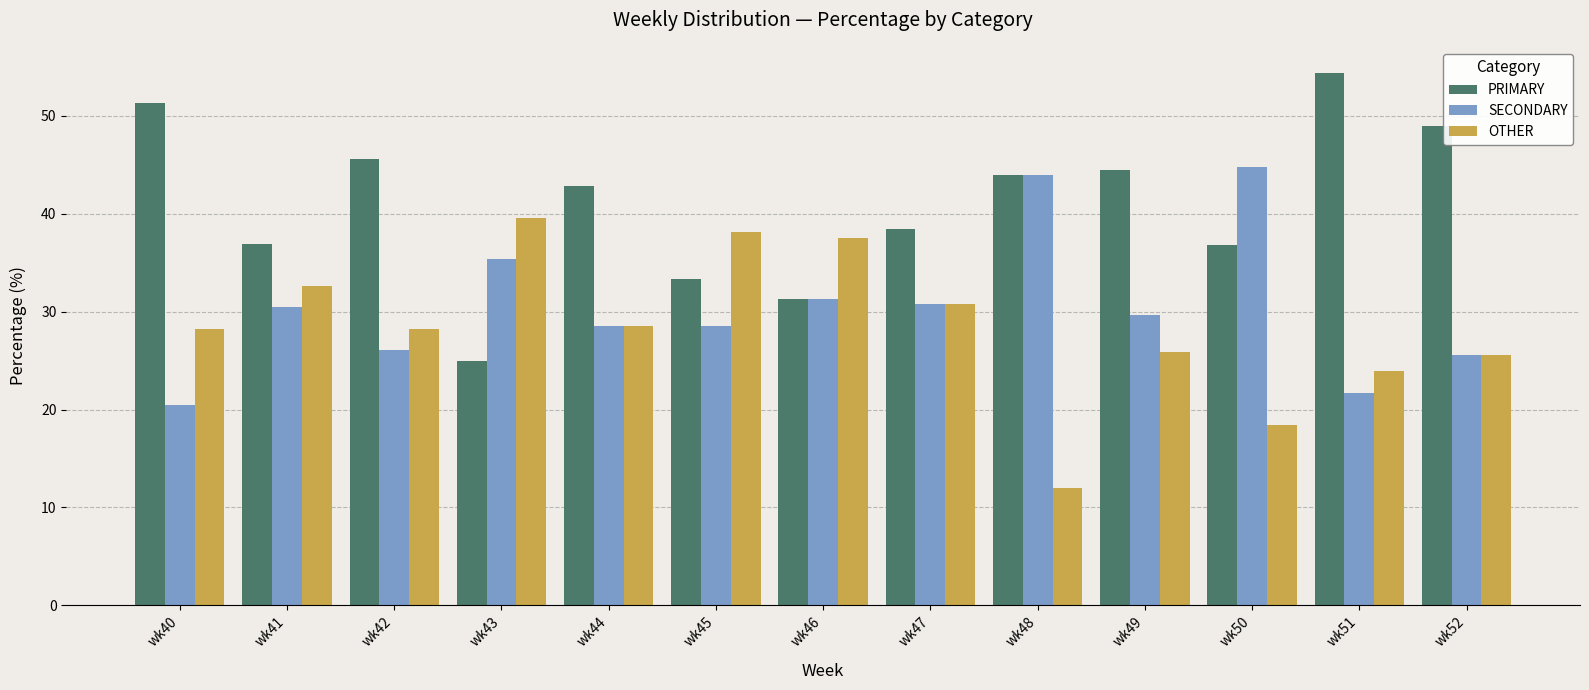

Rank the series by their maximum value, from highest to lowest.

PRIMARY, SECONDARY, OTHER